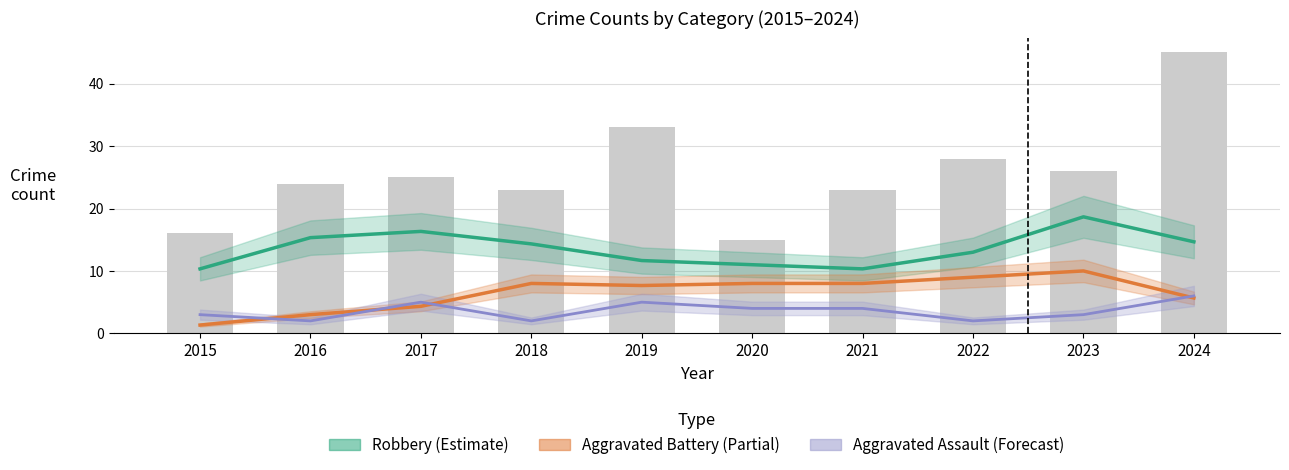

At which label does Aggravated Battery (Partial) first exceed 7?

2018